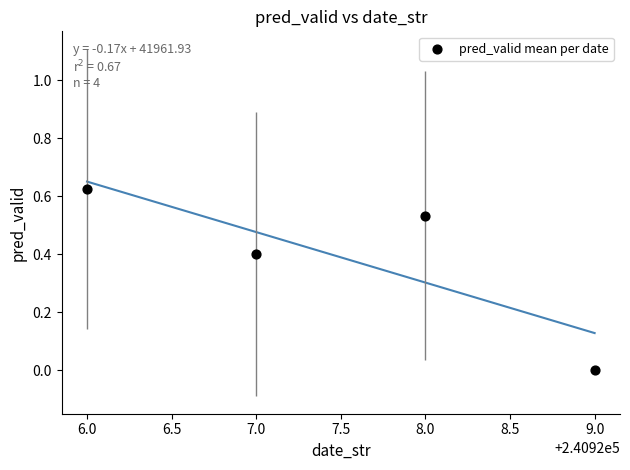

What is the range of X values (max minus min)?

3.0